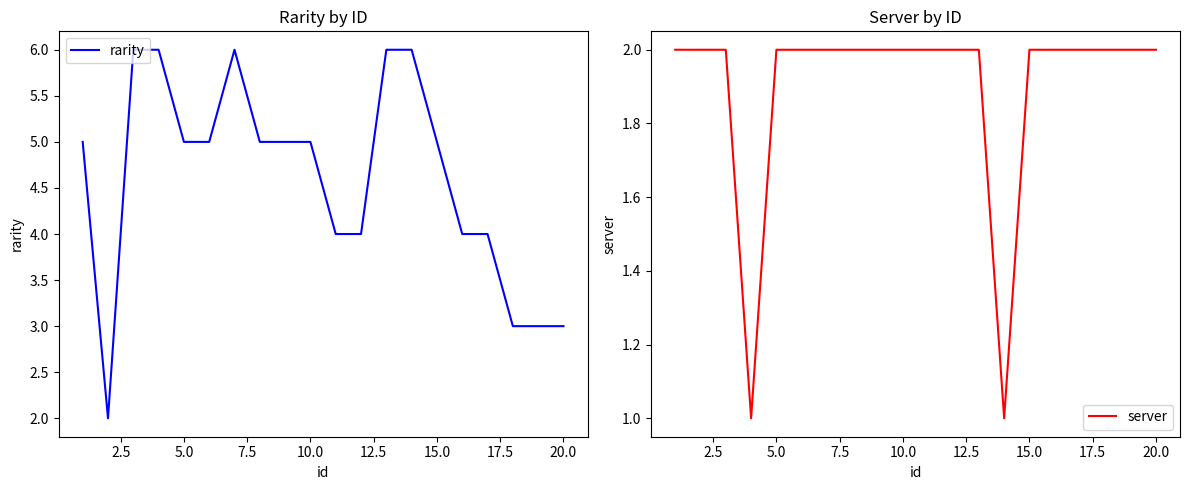

Count the number of categories in the chart.

20